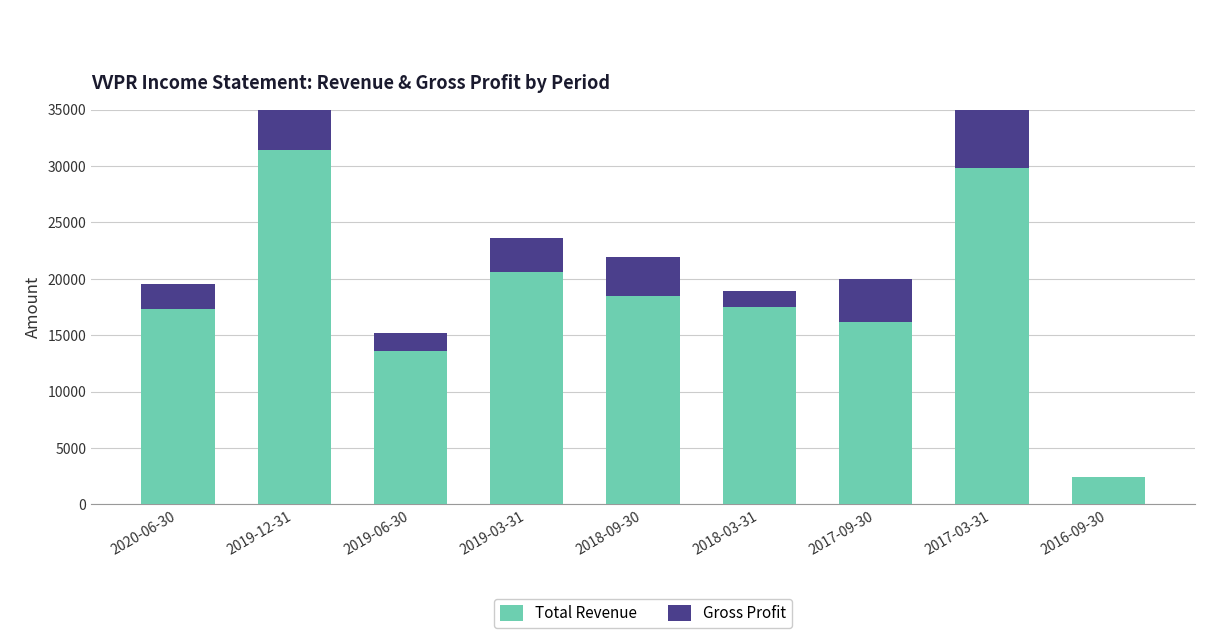

What is the total value across all series at 2018-03-31?

18900